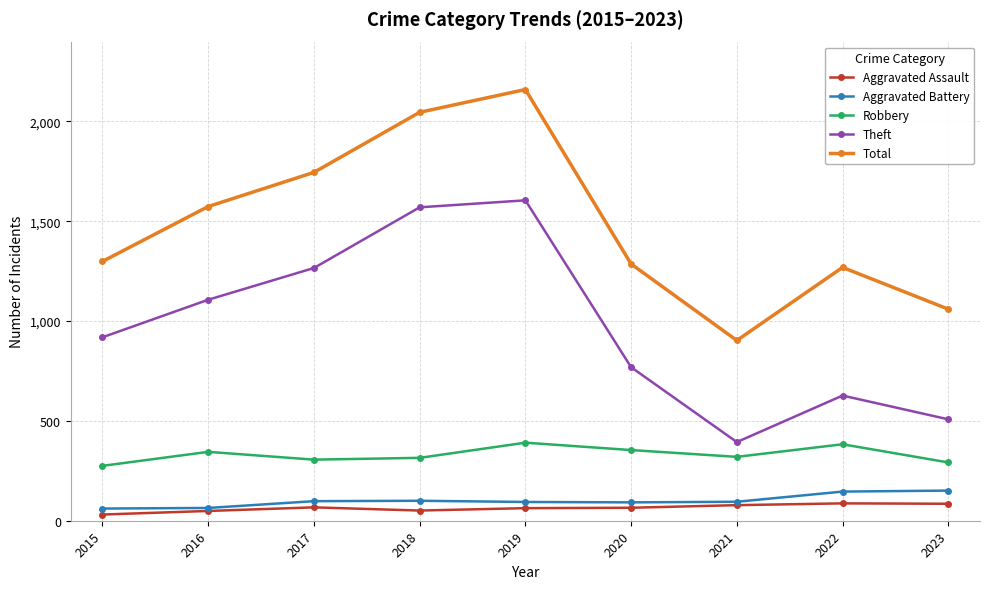

Between 2015 and 2017, which series saw the biggest shift?

Total